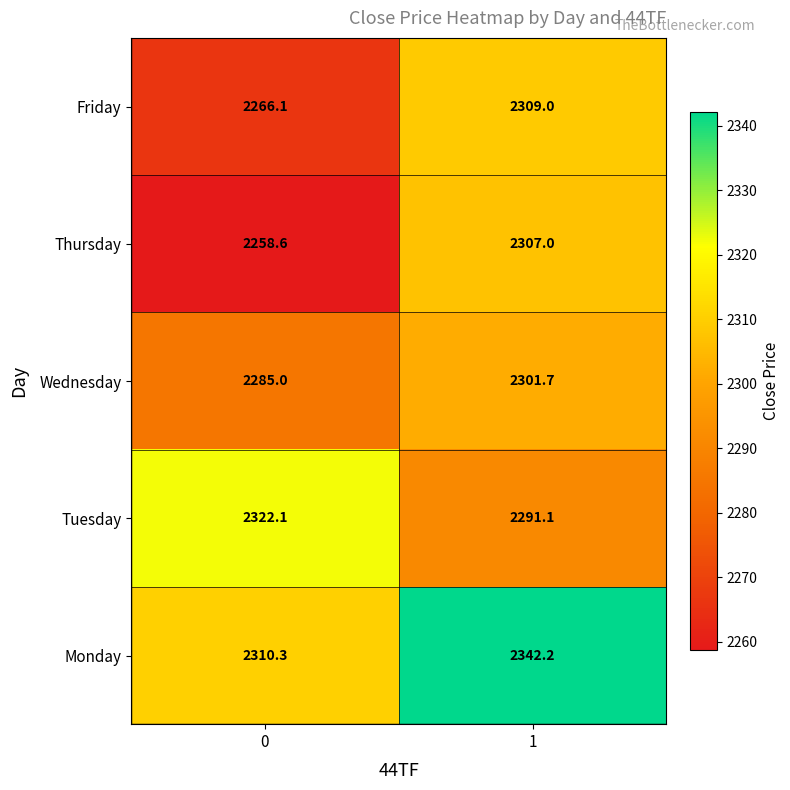

What is the difference between the highest and lowest values at 0?

63.5